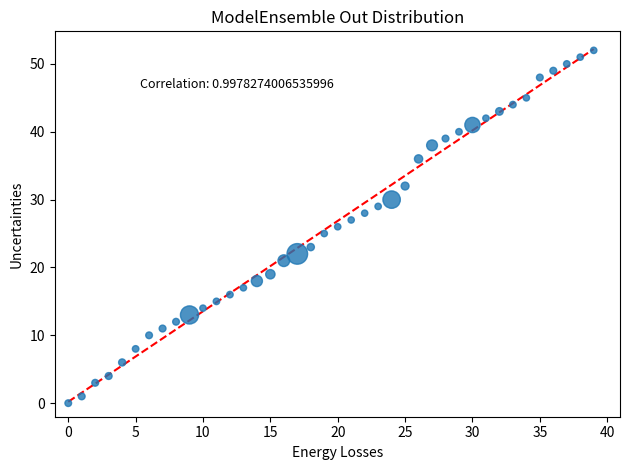

What is the range of Y values (max minus min)?

52